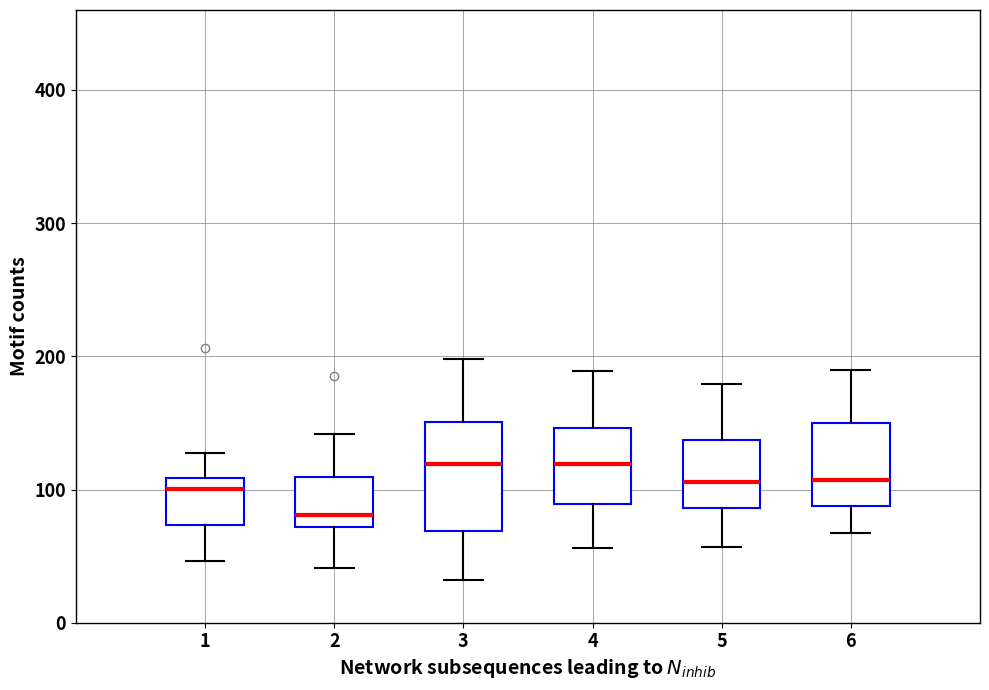

Comparing the boxes themselves (not the whiskers), which one is the tallest?

3